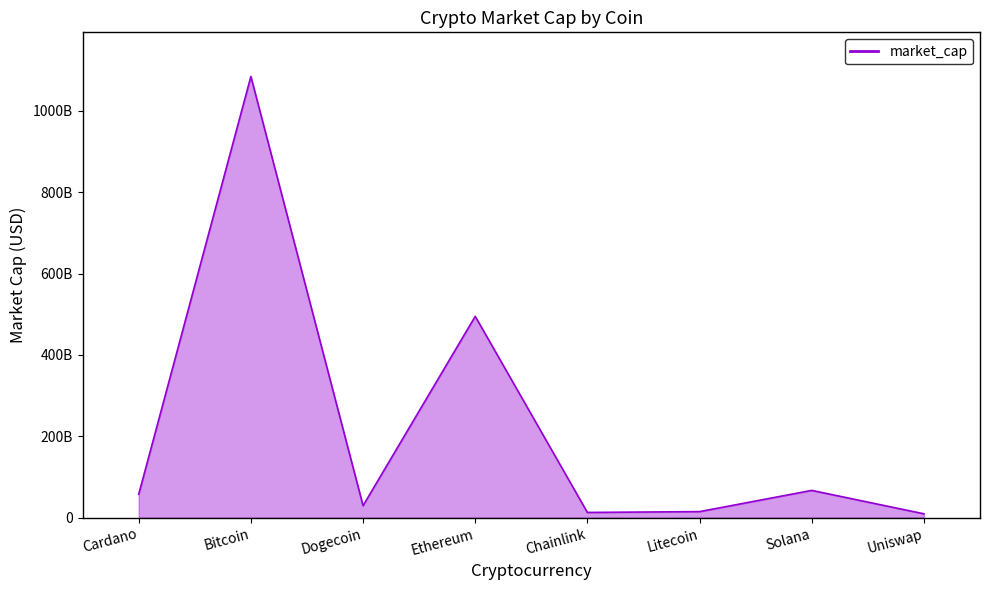

Where is the data nearest to the value 547013412703?

Ethereum